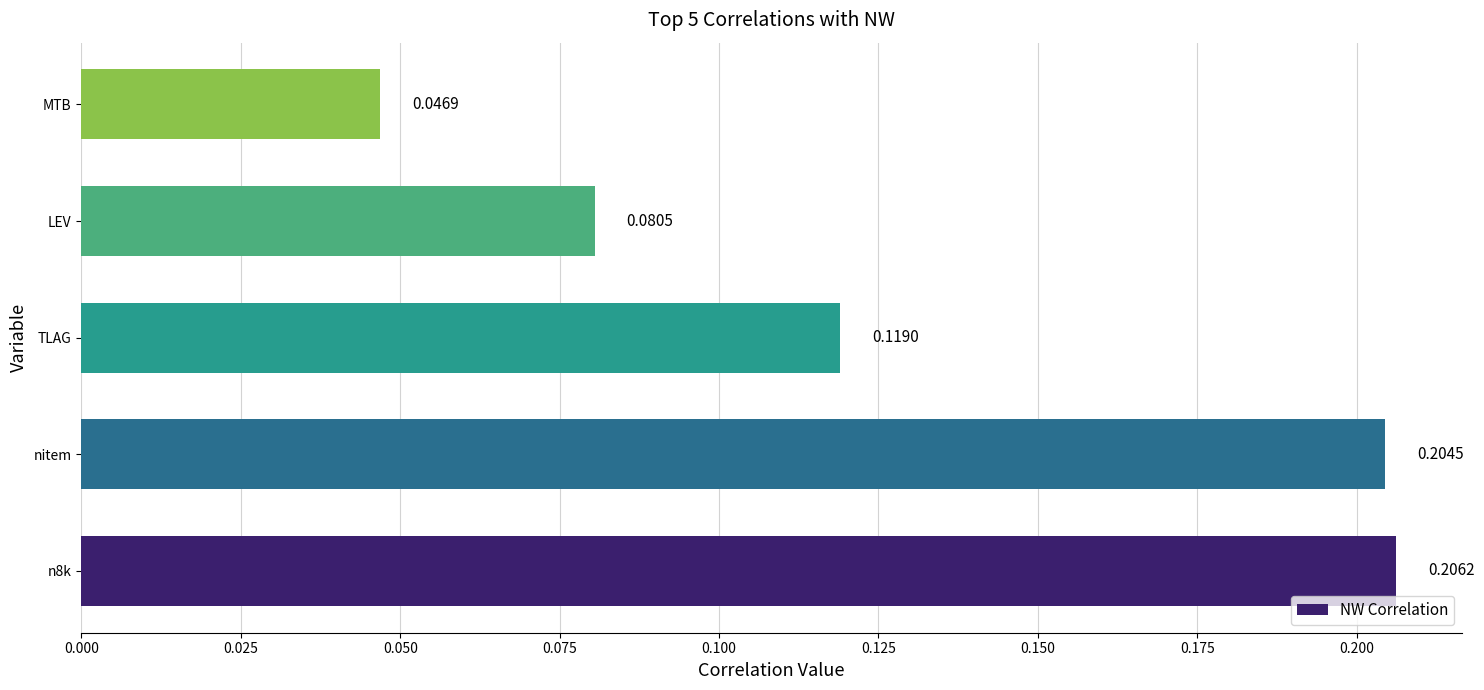

Rank the categories by value from highest to lowest.

n8k, nitem, TLAG, LEV, MTB